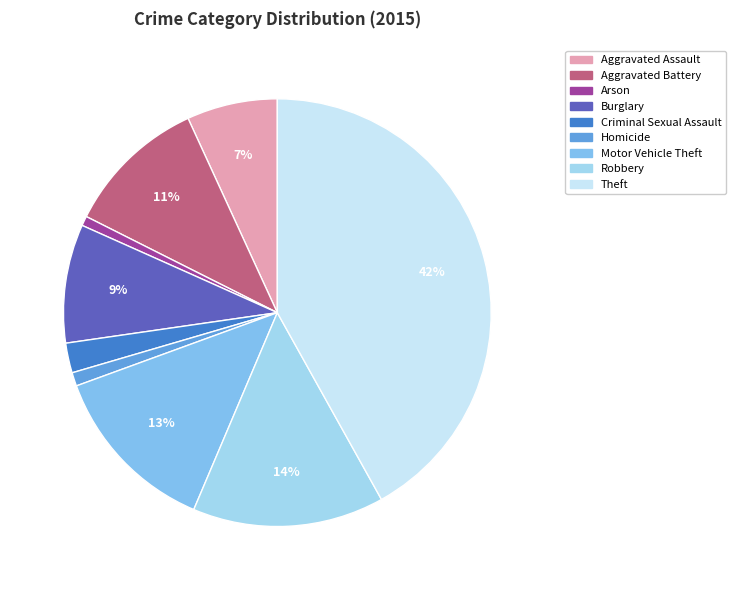

Which slice is the largest?

Theft